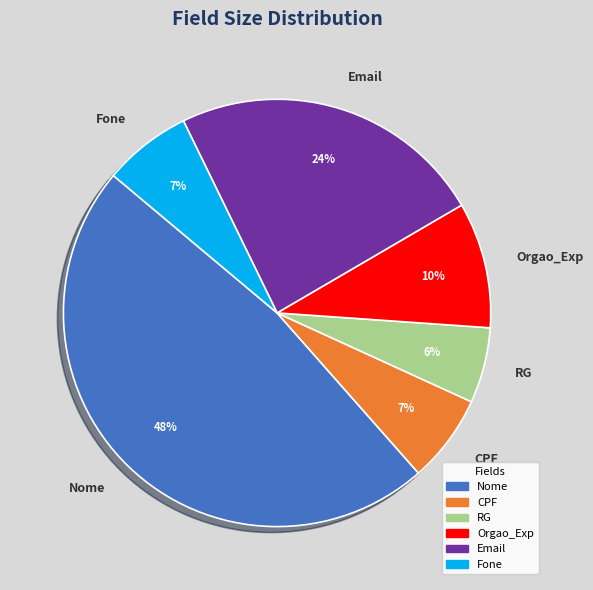

Combined, do Orgao_Exp and CPF account for over 50%?

No